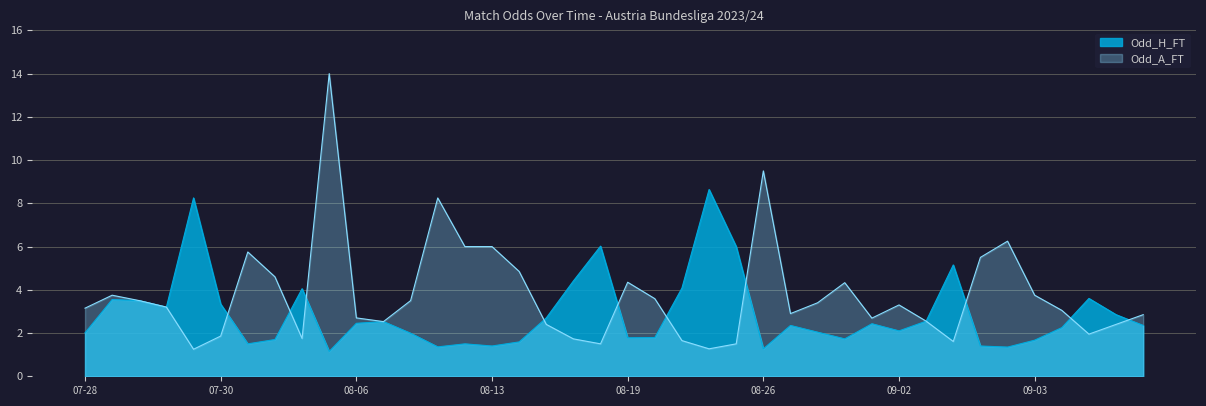

Read the Odd_H_FT value at 2023-08-27.

2.4